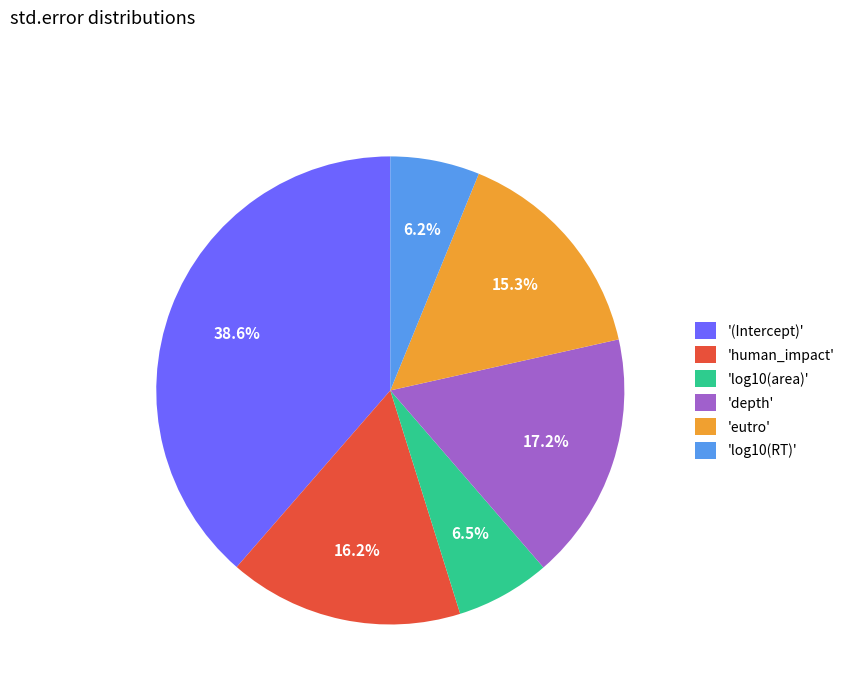

Which category has the biggest portion of the pie?

'(Intercept)'